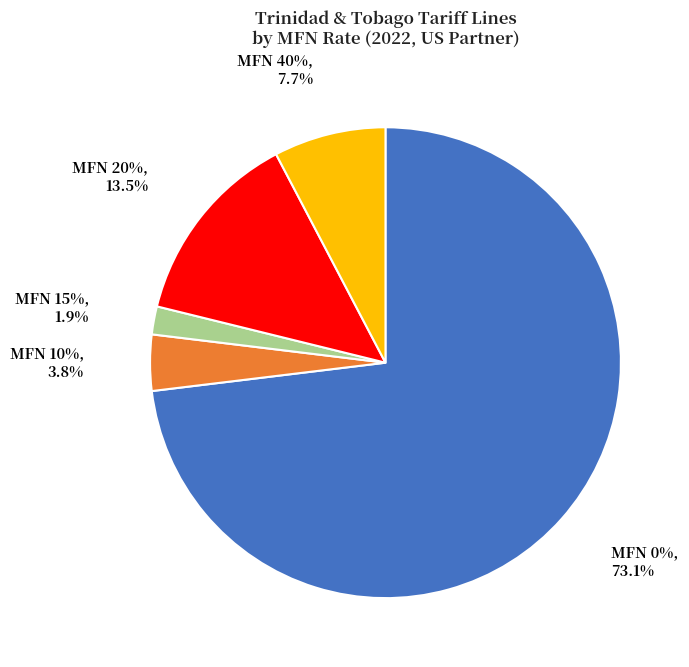

The 40% slice represents 8% of the pie. True or false?

True